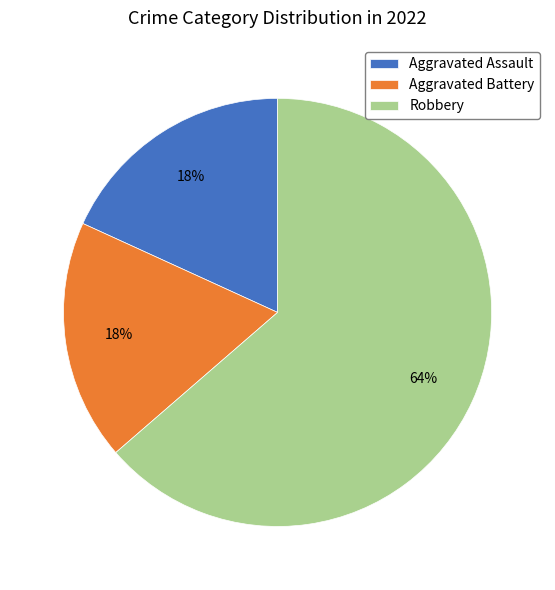

Does Robbery account for over 50% of the chart?

Yes